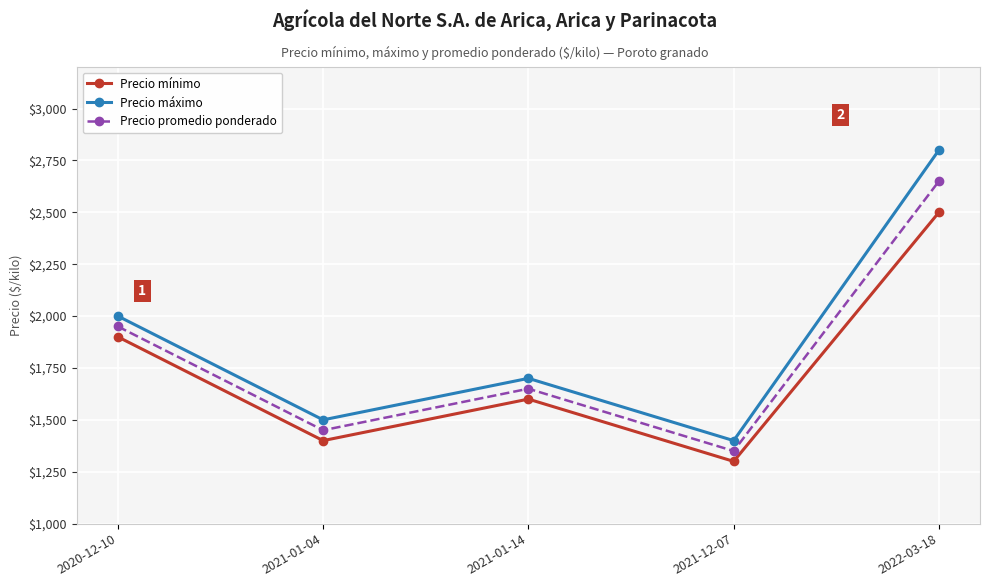

True or false: Precio mínimo and Precio promedio ponderado cross at least once.

False